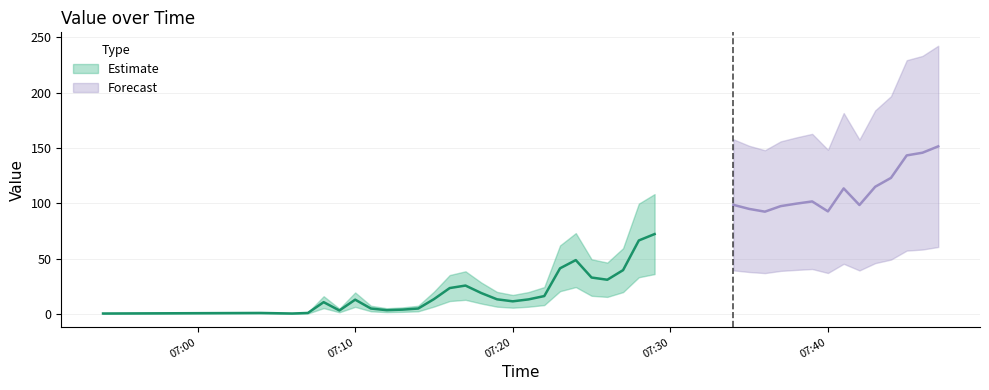

What position from the right is 2025-03-10 07:40:00?

8